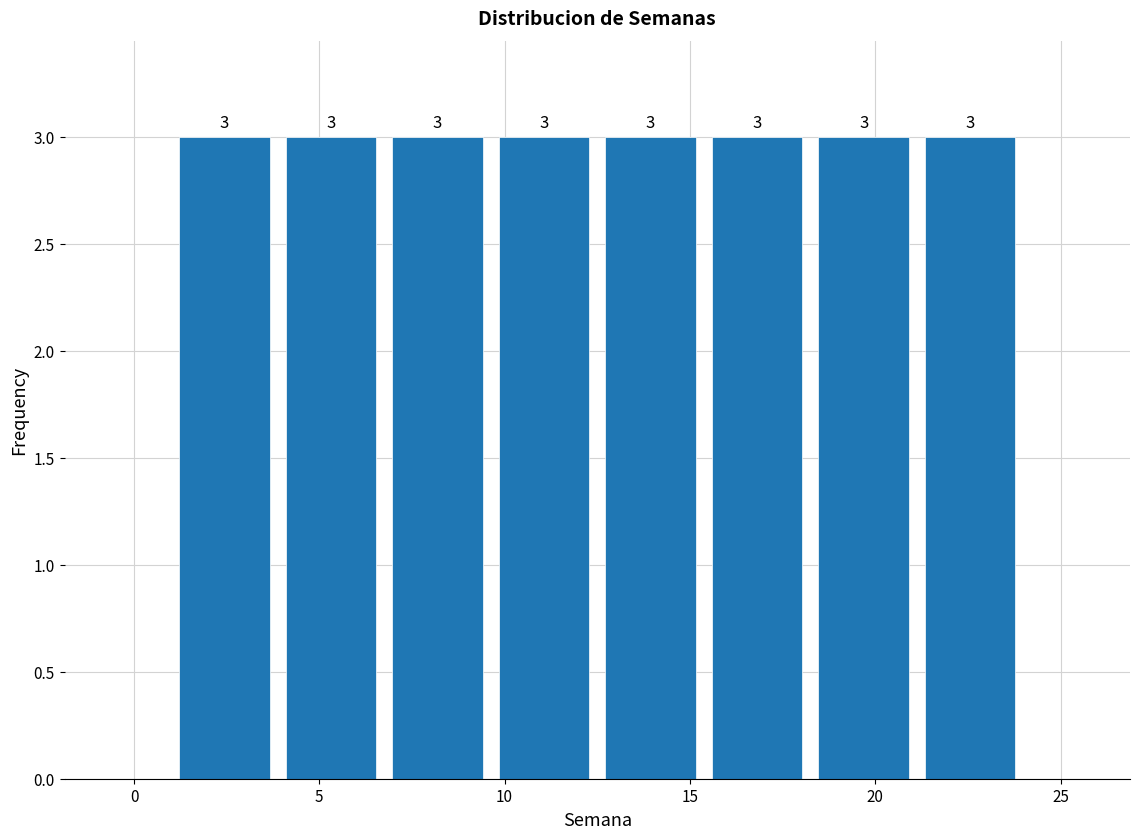

What is the height of the bar covering 15.5 to 18.5 on the x-axis? The bar edges are not printed on the chart, so give them approximately, as read against the axis.

3